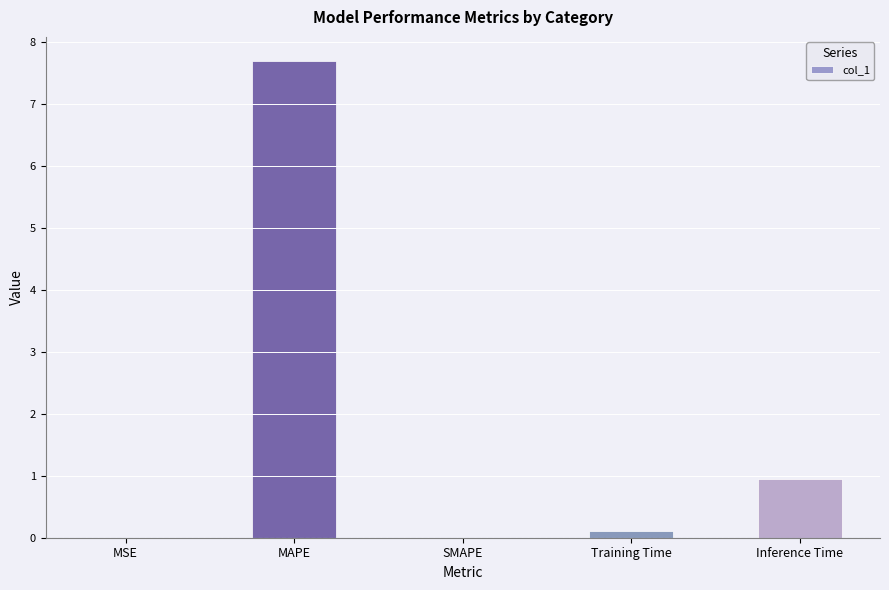

The chart shows a value of 5.1 at SMAPE. True or false?

False